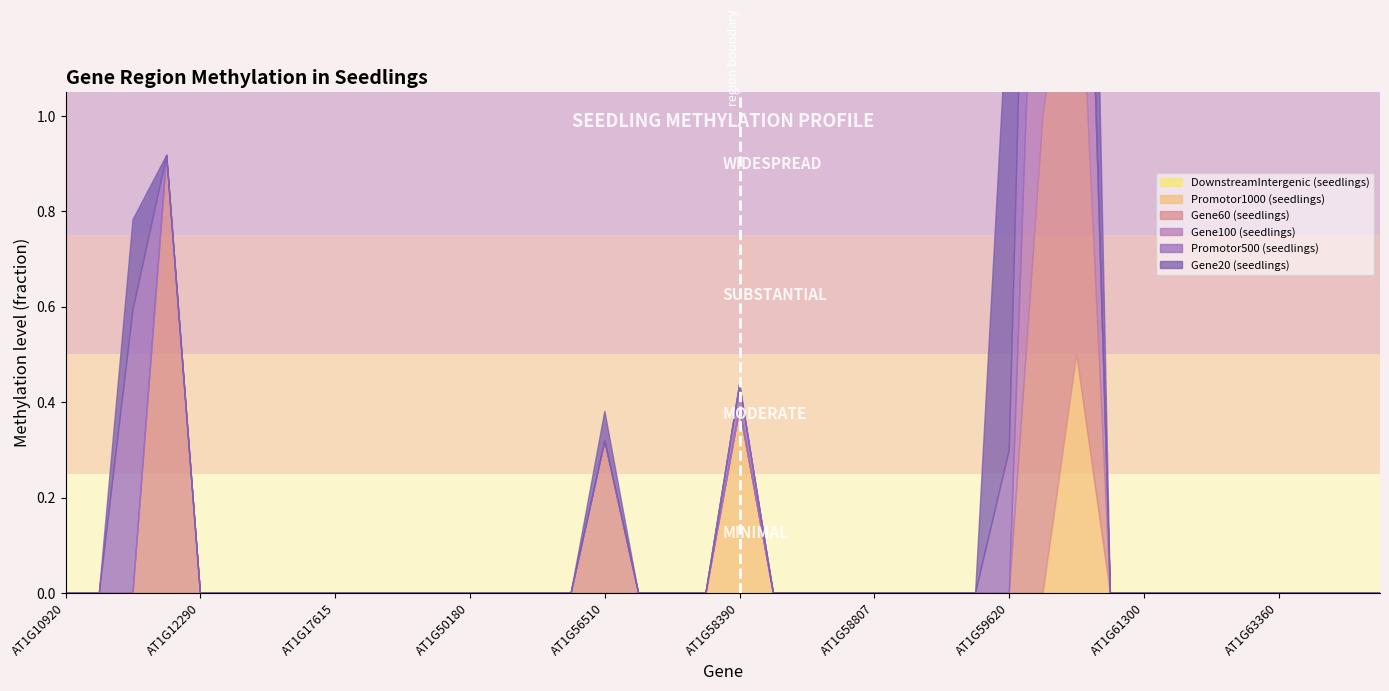

Where is the first local maximum for Gene20 (seedlings)?

AT1G12220